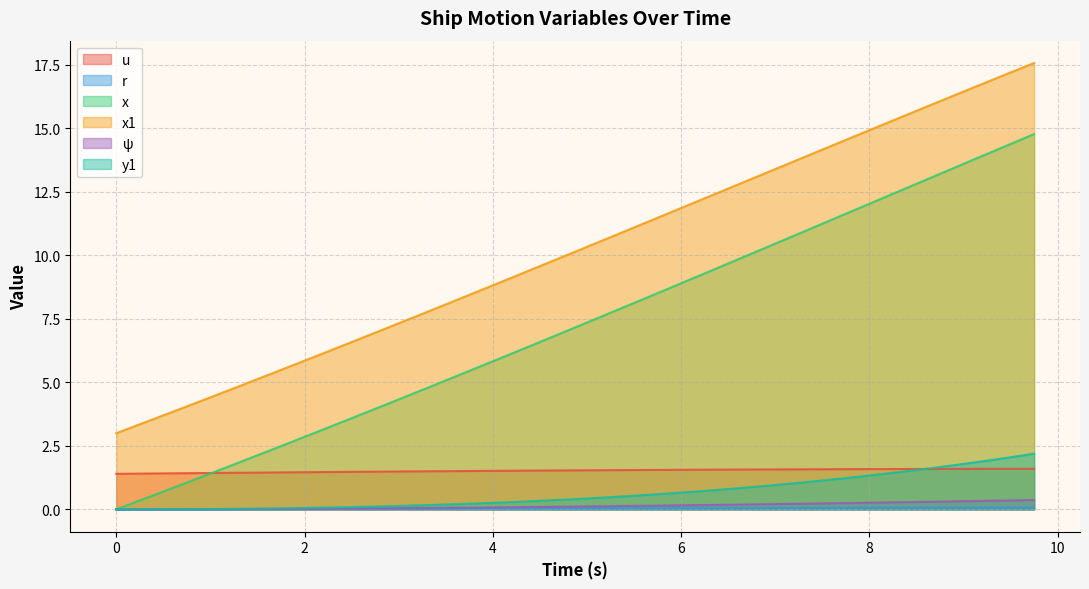

Which series has the widest spread of values?

x